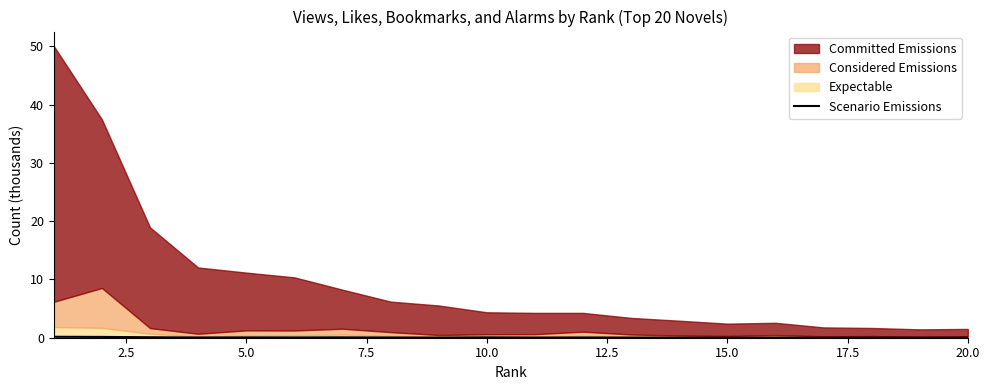

True or false: Scenario Emissions has a value of 0.1 at 5.0.

True